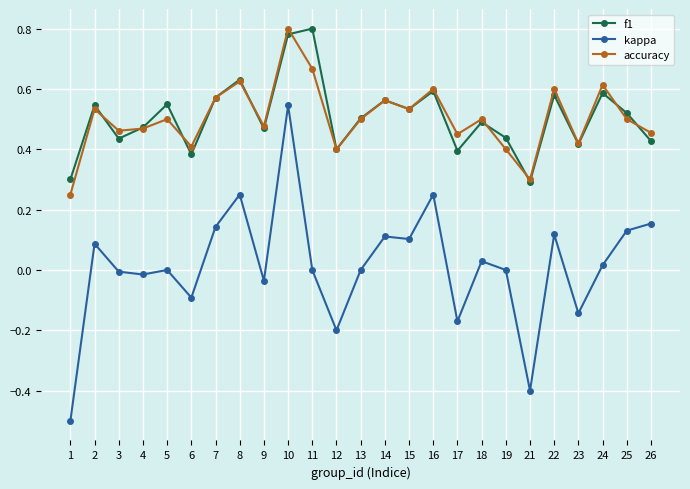

Is it true that accuracy equals 0.5 at 9?

True